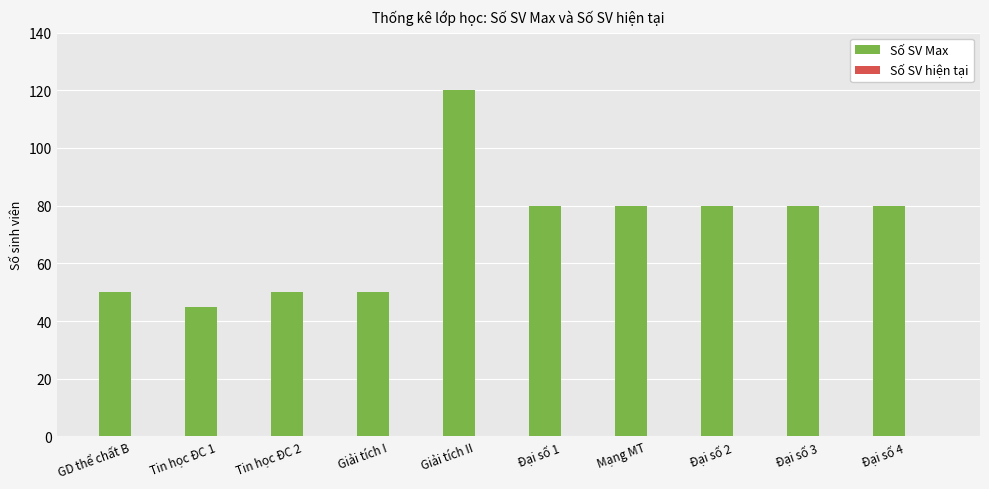

What is the ratio of the value at GD thể chất B to the value at Giải tích I?

1.0